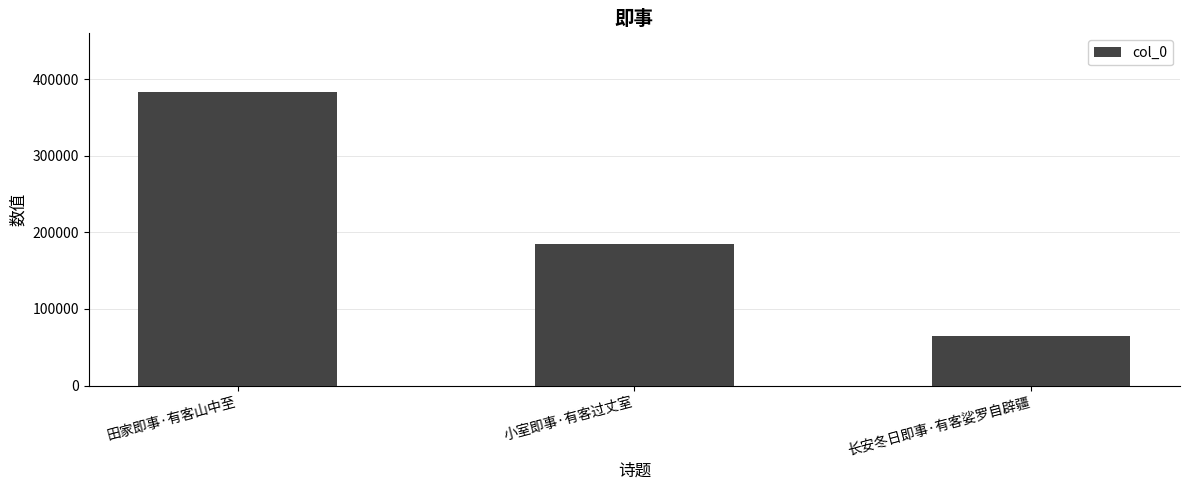

The value at 长安冬日即事·有客娑罗自辟疆 is 64221. True or false?

True